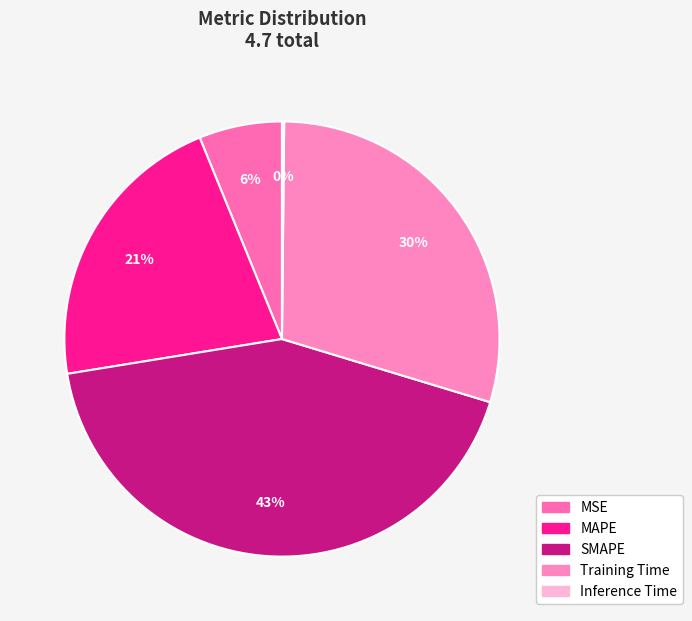

Which category has the smallest portion of the pie?

Inference Time